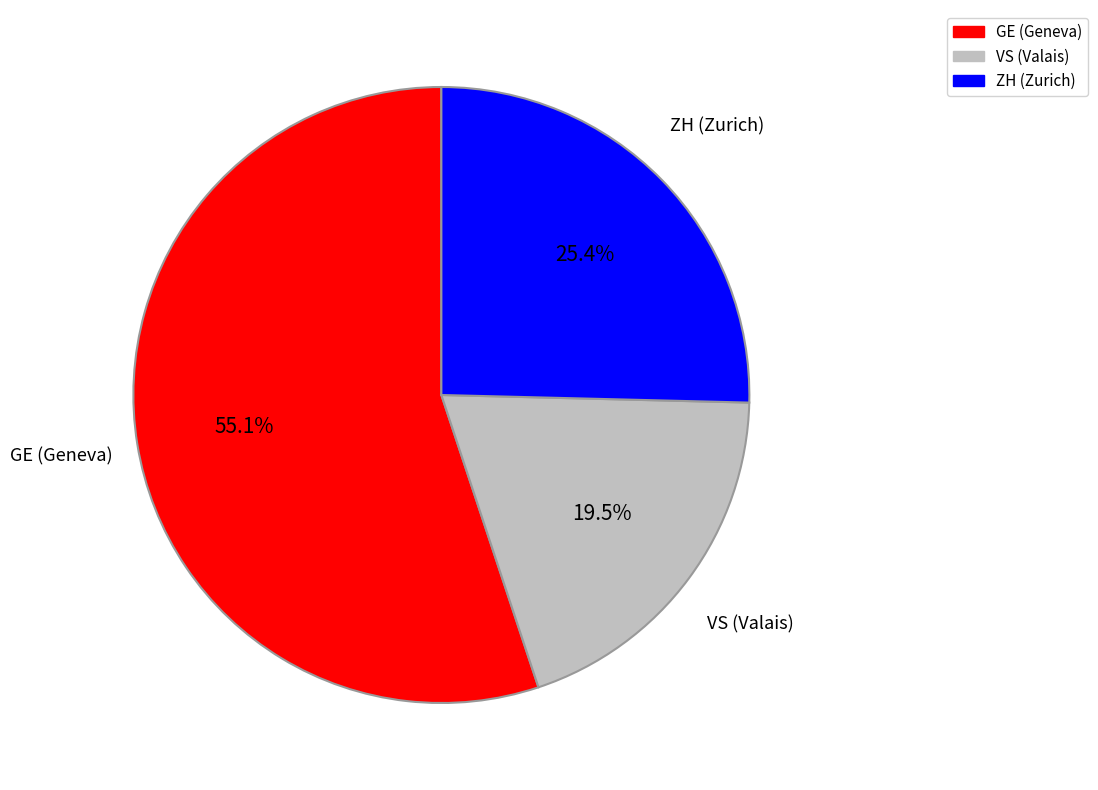

Combined, what portion of the pie is ZH and GE?

80.5%